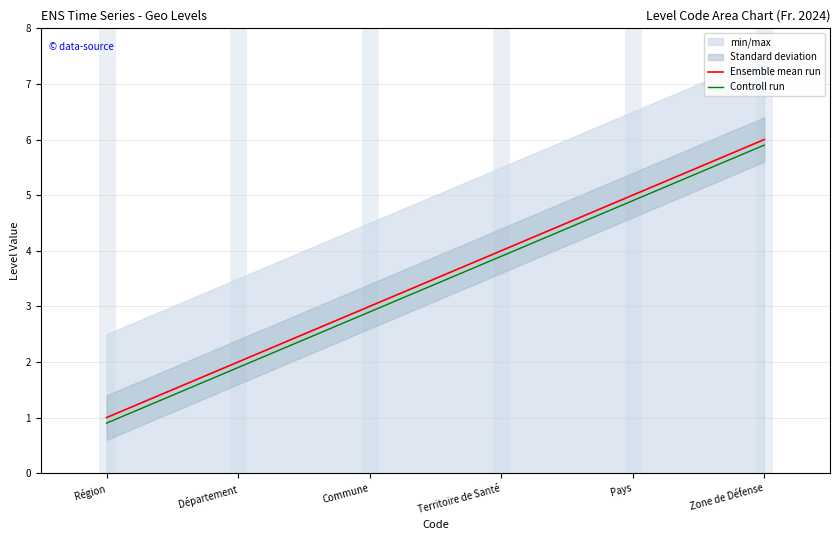

Which has a higher value, Zone de Défense or Commune?

Zone de Défense